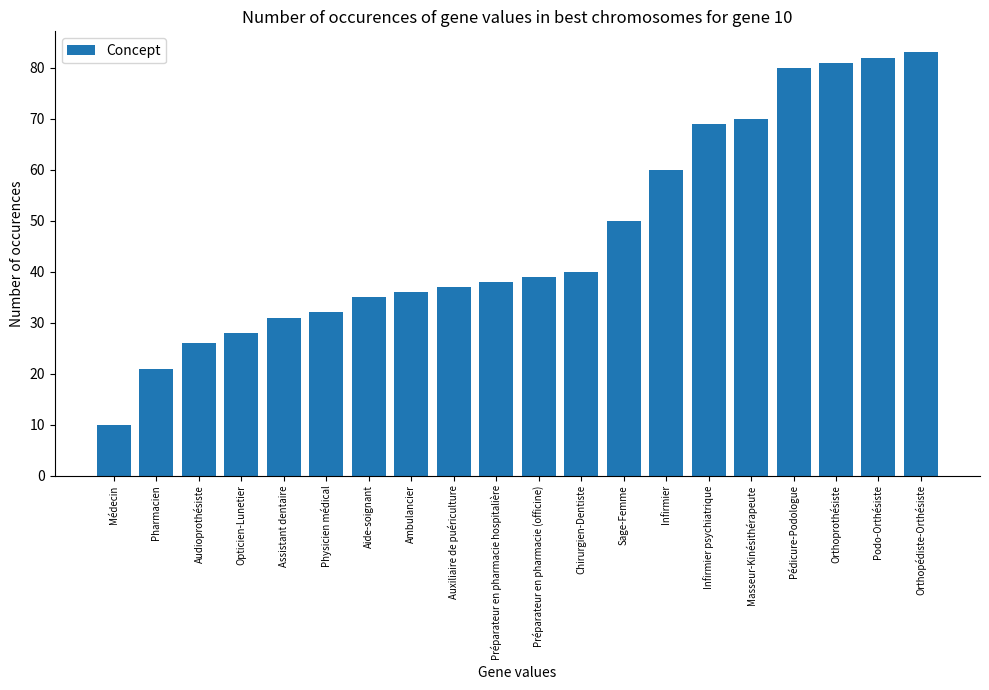

What is the value of the 16th bar from the left?

70